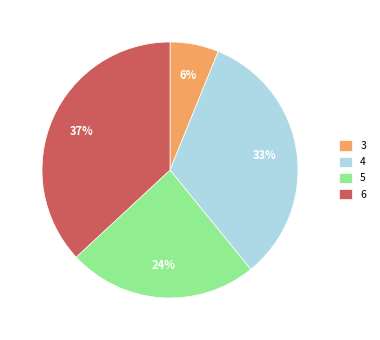

How many segments does this pie chart have?

4